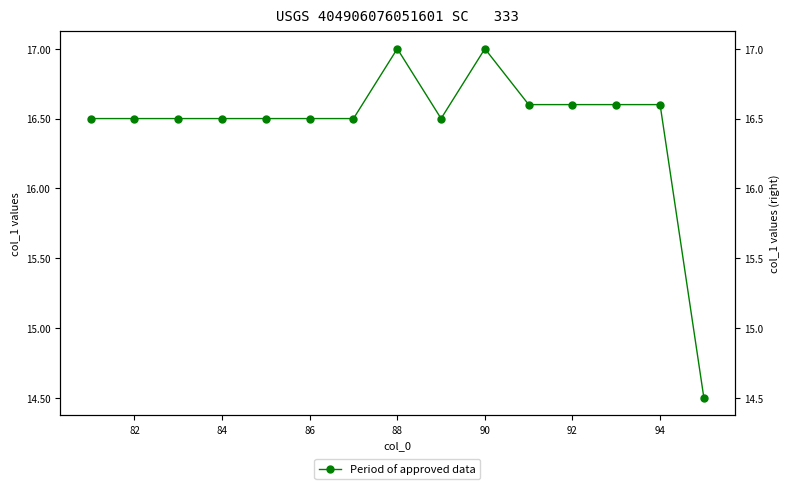

Reading left to right, list all the values displayed in this chart.

16.5	16.5	16.5	16.5	16.5	16.5	16.5	17.0	16.5	17.0	16.6	16.6	16.6	16.6	14.5